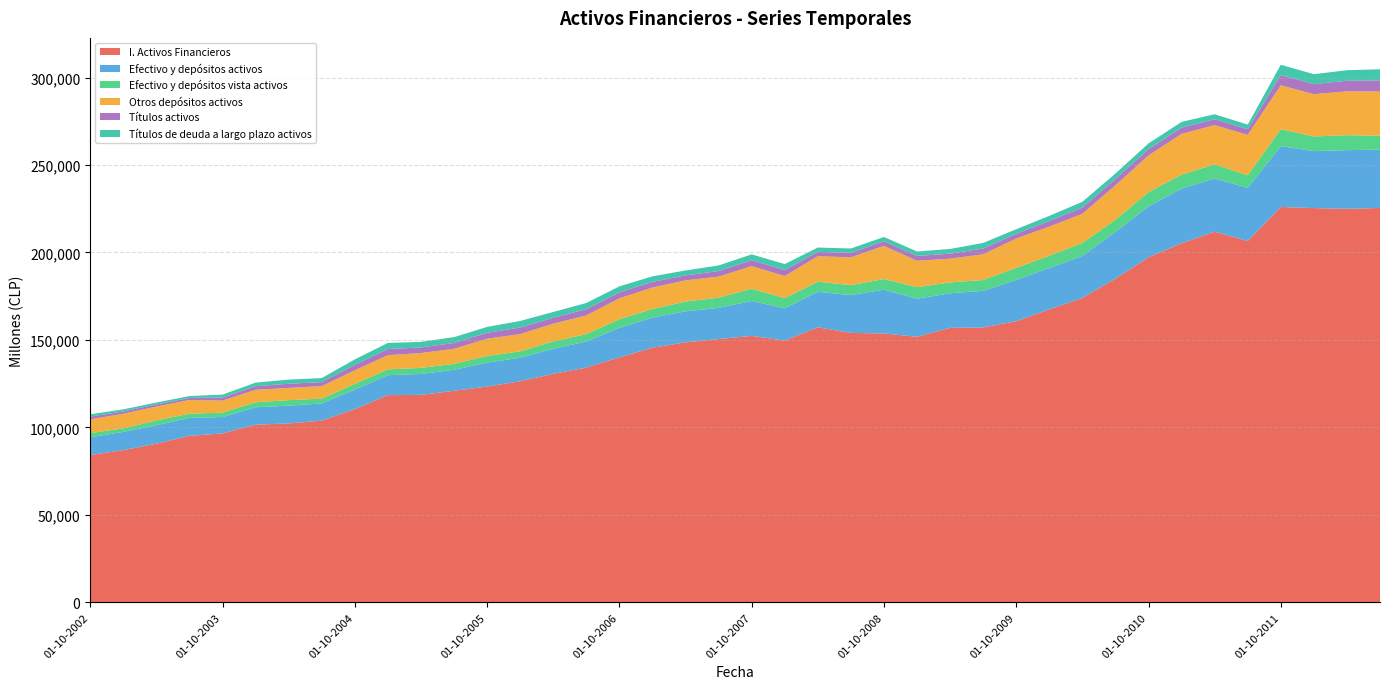

Reading left to right, transcribe all the data shown in this chart.

I. Activos Financieros: 01-10-2002=84187	01-01-2003=87024	01-04-2003=90709	01-07-2003=95191	01-10-2003=96560	01-01-2004=101562	01-04-2004=102264	01-07-2004=103872	01-10-2004=110468	01-01-2005=118442	01-04-2005=118598	01-07-2005=120930	01-10-2005=123332	01-01-2006=126369	01-04-2006=130634	01-07-2006=134195	01-10-2006=140021	01-01-2007=145568	01-04-2007=148619	01-07-2007=150483	01-10-2007=152334	01-01-2008=149625	01-04-2008=157209	01-07-2008=154053	01-10-2008=153677	01-01-2009=151828	01-04-2009=156912	01-07-2009=157111	01-10-2009=160718	01-01-2010=167446	01-04-2010=173999	01-07-2010=185031	01-10-2010=197223	01-01-2011=205276	01-04-2011=211841	01-07-2011=206575	01-10-2011=226003	01-01-2012=225387	01-04-2012=224945	01-07-2012=225464
Efectivo y depósitos activos: 01-10-2002=10198	01-01-2003=10388	01-04-2003=10587	01-07-2003=10243	01-10-2003=9390	01-01-2004=9970	01-04-2004=10153	01-07-2004=9853	01-10-2004=11086	01-01-2005=11429	01-04-2005=11954	01-07-2005=11989	01-10-2005=13678	01-01-2006=13490	01-04-2006=14326	01-07-2006=14898	01-10-2006=16883	01-01-2007=17197	01-04-2007=17725	01-07-2007=17846	01-10-2007=19940	01-01-2008=18450	01-04-2008=20320	01-07-2008=21578	01-10-2008=25048	01-01-2009=21715	01-04-2009=19772	01-07-2009=20933	01-10-2009=23621	01-01-2010=23664	01-04-2010=24048	01-07-2010=26679	01-10-2010=29122	01-01-2011=31262	01-04-2011=30483	01-07-2011=30330	01-10-2011=34779	01-01-2012=32546	01-04-2012=33577	01-07-2012=33279
Efectivo y depósitos vista activos: 01-10-2002=2356	01-01-2003=2018	01-04-2003=2676	01-07-2003=2413	01-10-2003=2498	01-01-2004=2836	01-04-2004=3151	01-07-2004=2743	01-10-2004=3306	01-01-2005=3319	01-04-2005=3468	01-07-2005=3395	01-10-2005=3820	01-01-2006=3614	01-04-2006=4176	01-07-2006=4251	01-10-2006=4932	01-01-2007=4891	01-04-2007=5588	01-07-2007=5845	01-10-2007=6974	01-01-2008=5838	01-04-2008=5781	01-07-2008=5704	01-10-2008=6086	01-01-2009=6605	01-04-2009=6195	01-07-2009=6200	01-10-2009=6843	01-01-2010=6996	01-04-2010=7370	01-07-2010=6994	01-10-2010=8138	01-01-2011=7932	01-04-2011=8001	01-07-2011=7235	01-10-2011=9672	01-01-2012=8373	01-04-2012=8537	01-07-2012=7967
Otros depósitos activos: 01-10-2002=7842	01-01-2003=8369	01-04-2003=7912	01-07-2003=7830	01-10-2003=6892	01-01-2004=7134	01-04-2004=7002	01-07-2004=7110	01-10-2004=7781	01-01-2005=8110	01-04-2005=8486	01-07-2005=8594	01-10-2005=9857	01-01-2006=9876	01-04-2006=10150	01-07-2006=10648	01-10-2006=11951	01-01-2007=12306	01-04-2007=12137	01-07-2007=12001	01-10-2007=12966	01-01-2008=12611	01-04-2008=14539	01-07-2008=15875	01-10-2008=18962	01-01-2009=15110	01-04-2009=13577	01-07-2009=14733	01-10-2009=16778	01-01-2010=16668	01-04-2010=16678	01-07-2010=19685	01-10-2010=20984	01-01-2011=23330	01-04-2011=22483	01-07-2011=23096	01-10-2011=25107	01-01-2012=24173	01-04-2012=25040	01-07-2012=25312
Títulos activos: 01-10-2002=1581	01-01-2003=1323	01-04-2003=1240	01-07-2003=1146	01-10-2003=1721	01-01-2004=2053	01-04-2004=2382	01-07-2004=2319	01-10-2004=3119	01-01-2005=3495	01-04-2005=3205	01-07-2005=3356	01-10-2005=3394	01-01-2006=3765	01-04-2006=3364	01-07-2006=3575	01-10-2006=3427	01-01-2007=3214	01-04-2007=2829	01-07-2007=3206	01-10-2007=3359	01-01-2008=3423	01-04-2008=2499	01-07-2008=2567	01-10-2008=2612	01-01-2009=2747	01-04-2009=2856	01-07-2009=3269	01-10-2009=2723	01-01-2010=3184	01-04-2010=3582	01-07-2010=3616	01-10-2010=3577	01-01-2011=3555	01-04-2011=3342	01-07-2011=3234	01-10-2011=5913	01-01-2012=5747	01-04-2012=6074	01-07-2012=6368
Títulos de deuda a largo plazo activos: 01-10-2002=1341	01-01-2003=1190	01-04-2003=1104	01-07-2003=1107	01-10-2003=1686	01-01-2004=2033	01-04-2004=2373	01-07-2004=2303	01-10-2004=3106	01-01-2005=3479	01-04-2005=3194	01-07-2005=3333	01-10-2005=3355	01-01-2006=3731	01-04-2006=3332	01-07-2006=3545	01-10-2006=3407	01-01-2007=3195	01-04-2007=2810	01-07-2007=3187	01-10-2007=3342	01-01-2008=3406	01-04-2008=2469	01-07-2008=2507	01-10-2008=2468	01-01-2009=2564	01-04-2009=2691	01-07-2009=3191	01-10-2009=2603	01-01-2010=2952	01-04-2010=3279	01-07-2010=3119	01-10-2010=3293	01-01-2011=3275	01-04-2011=2864	01-07-2011=2609	01-10-2011=5821	01-01-2012=5684	01-04-2012=6012	01-07-2012=6309